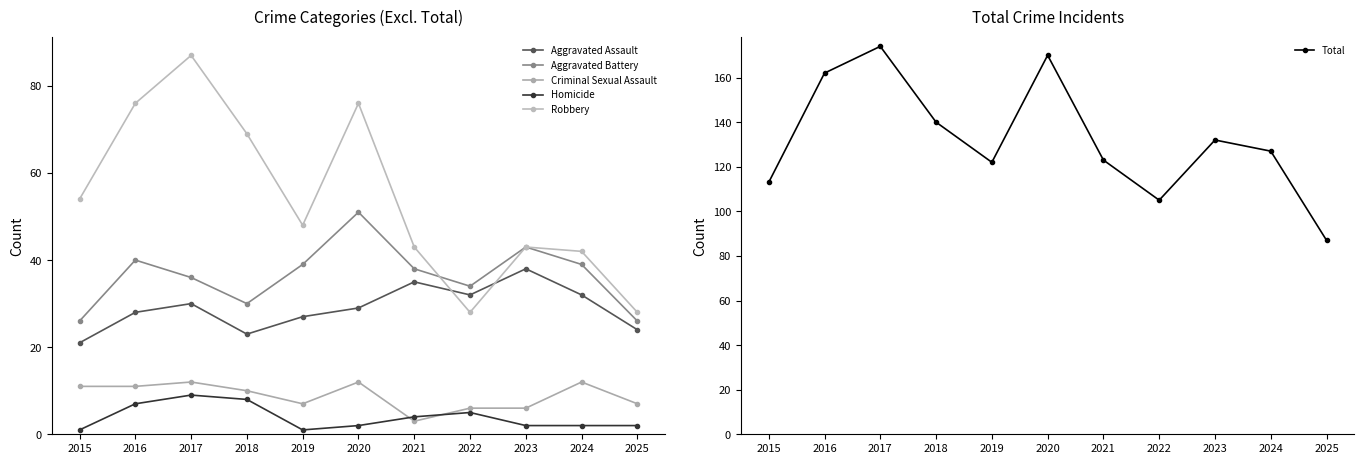

How many lines are shown in the chart?

6